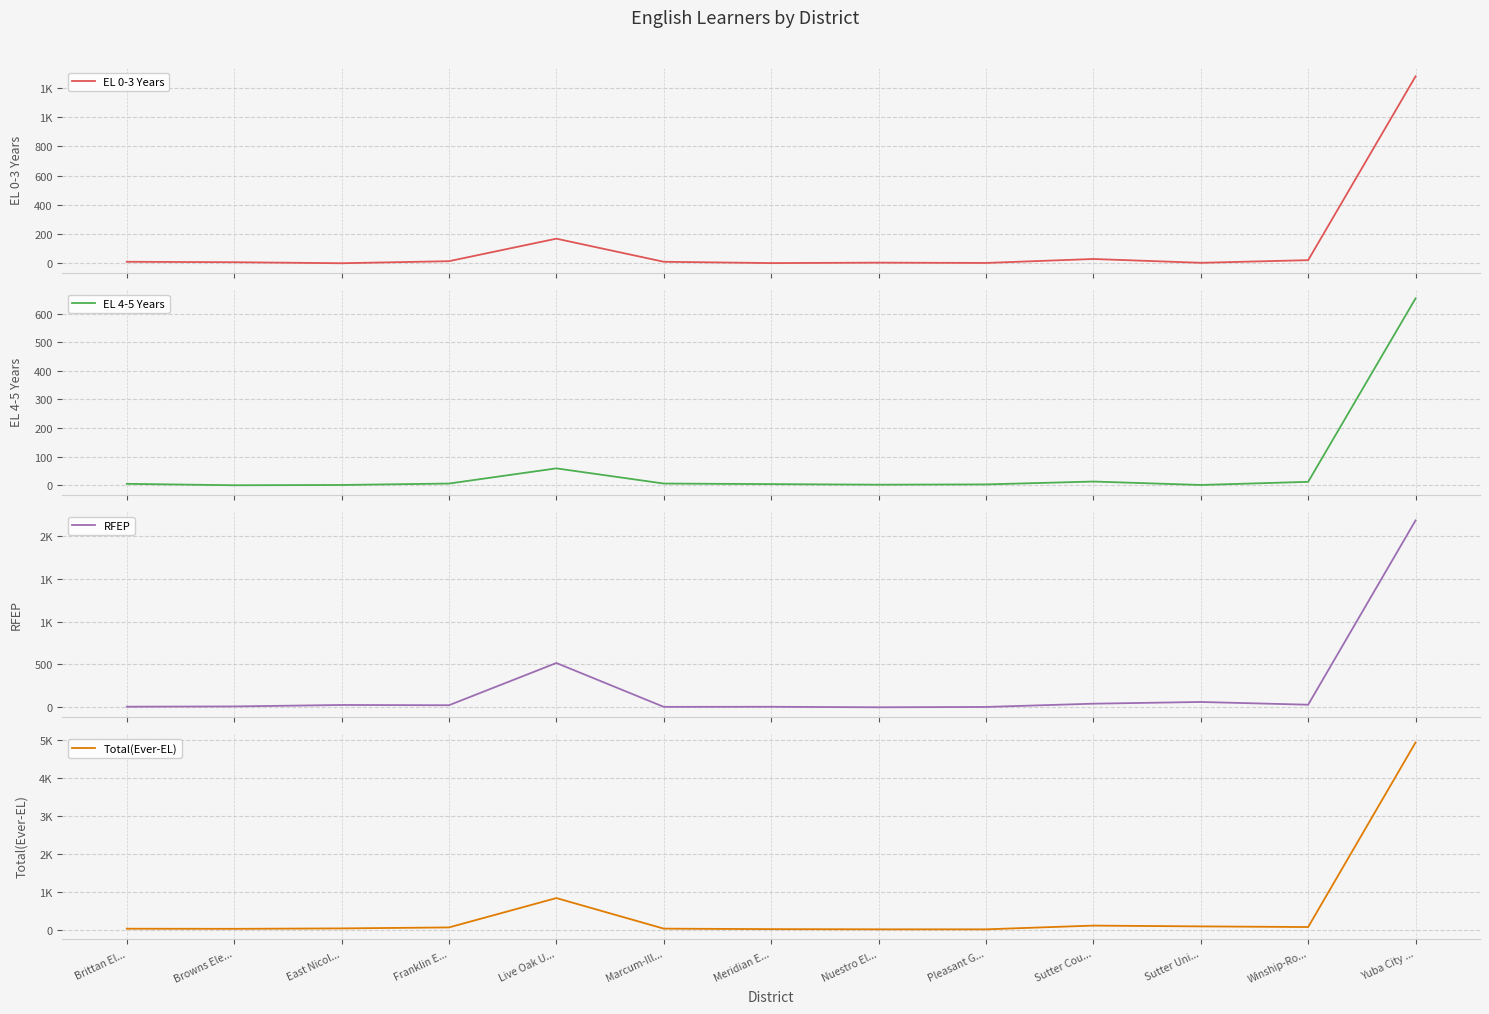

Reading left to right, what are all the values shown in this chart?

EL 0-3 Years: 11	8	1	15	169	11	2	5	3	30	4	22	1279
EL 4-5 Years: 5	0	1	6	59	6	4	2	3	13	1	12	653
RFEP: 8	11	28	25	517	6	7	1	5	43	63	31	2178
Total(Ever-EL): 28	25	36	62	836	30	17	12	12	110	89	72	4940